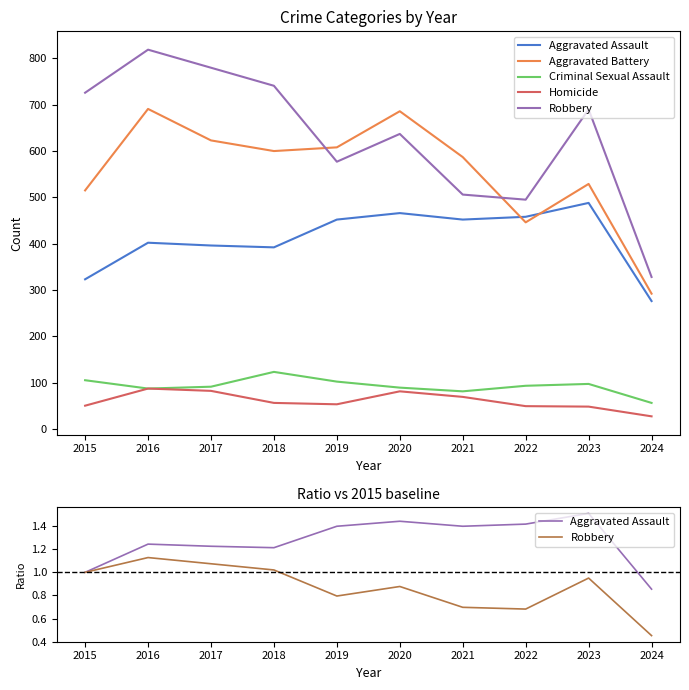

Is this an area chart (filled region under the line)?

No